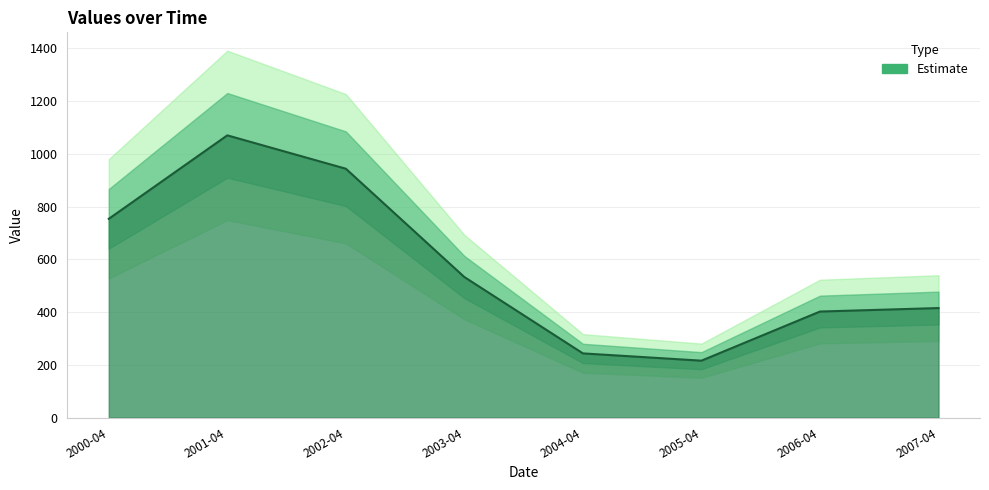

What position from the left is 2003-04?

4